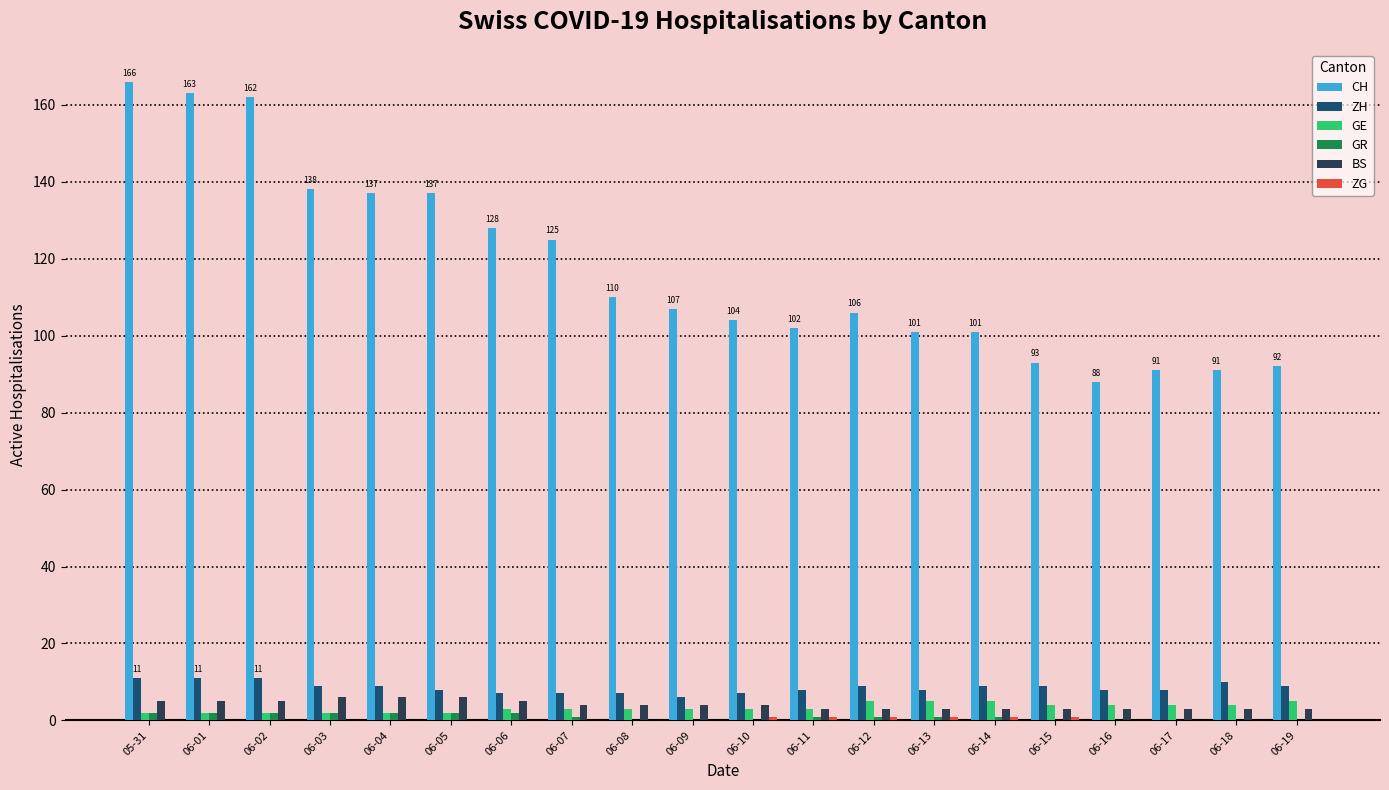

Is the value of ZH at 06-17 greater than the value of GR at 06-06?

Yes